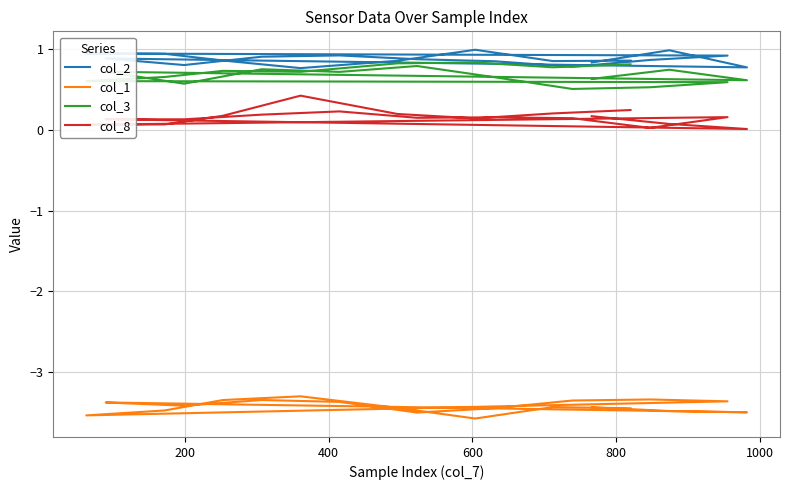

The value of col_1 at 11 is -1.7. True or false?

False